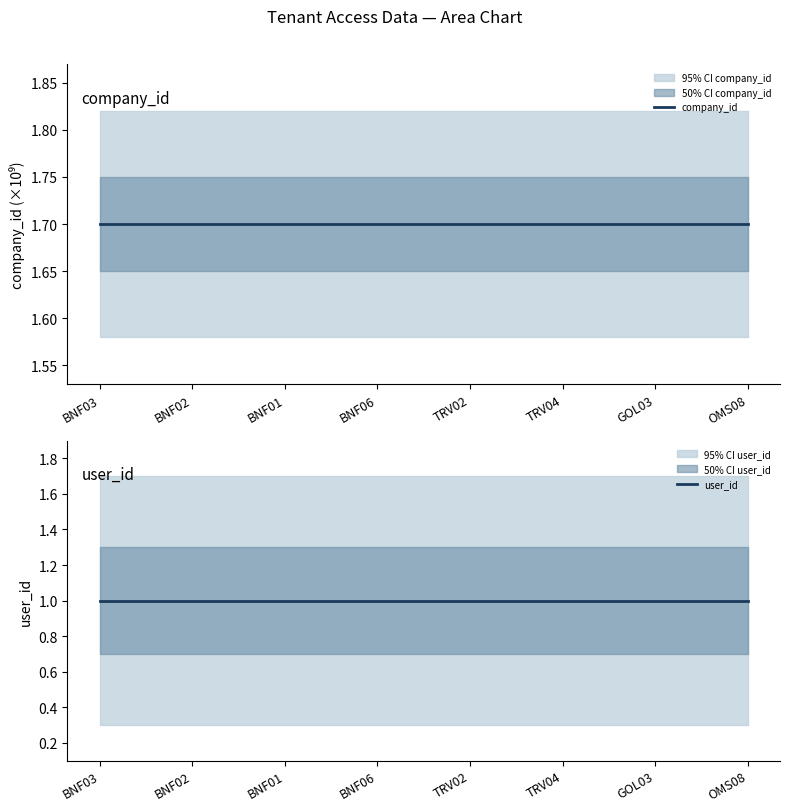

At which category is the sum across all series the highest?

BNF03